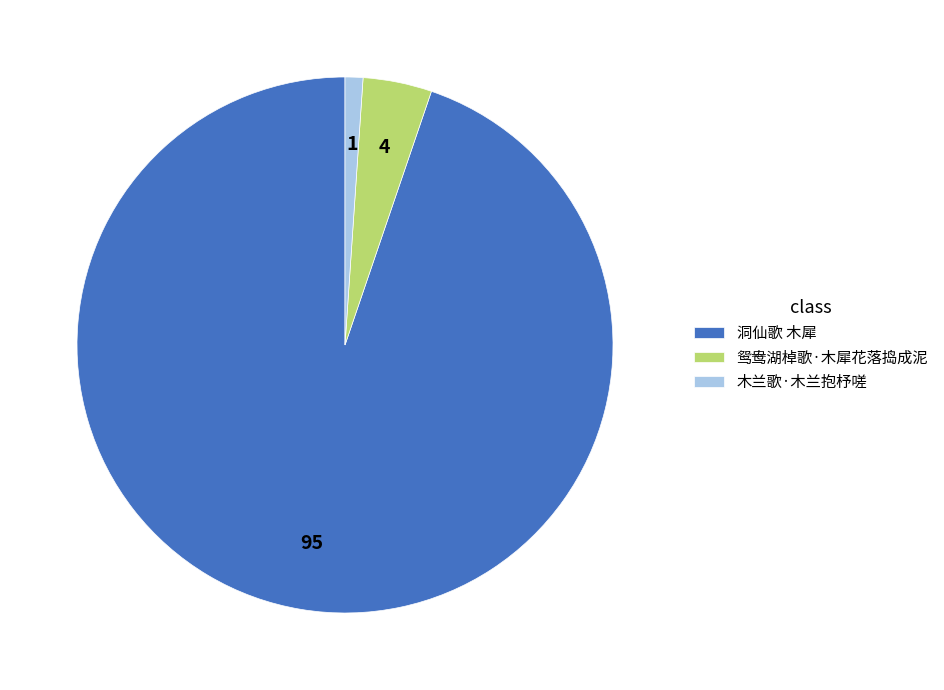

Rank the categories by value from lowest to highest.

木兰歌·木兰抱杼嗟, 鸳鸯湖棹歌·木犀花落捣成泥, 洞仙歌 木犀